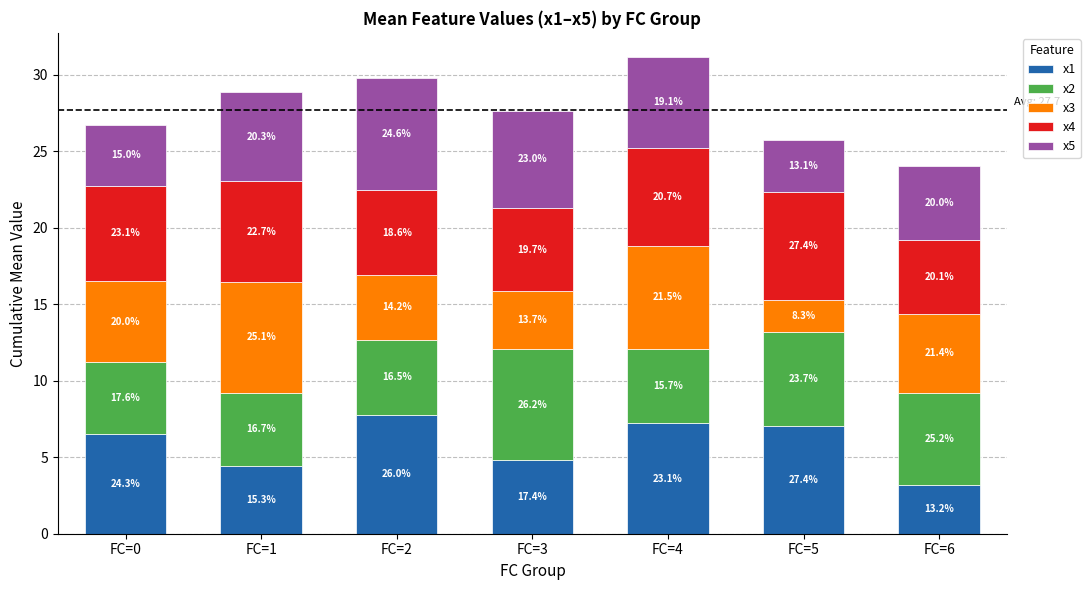

Are the bars grouped side by side (vs. stacked)?

No